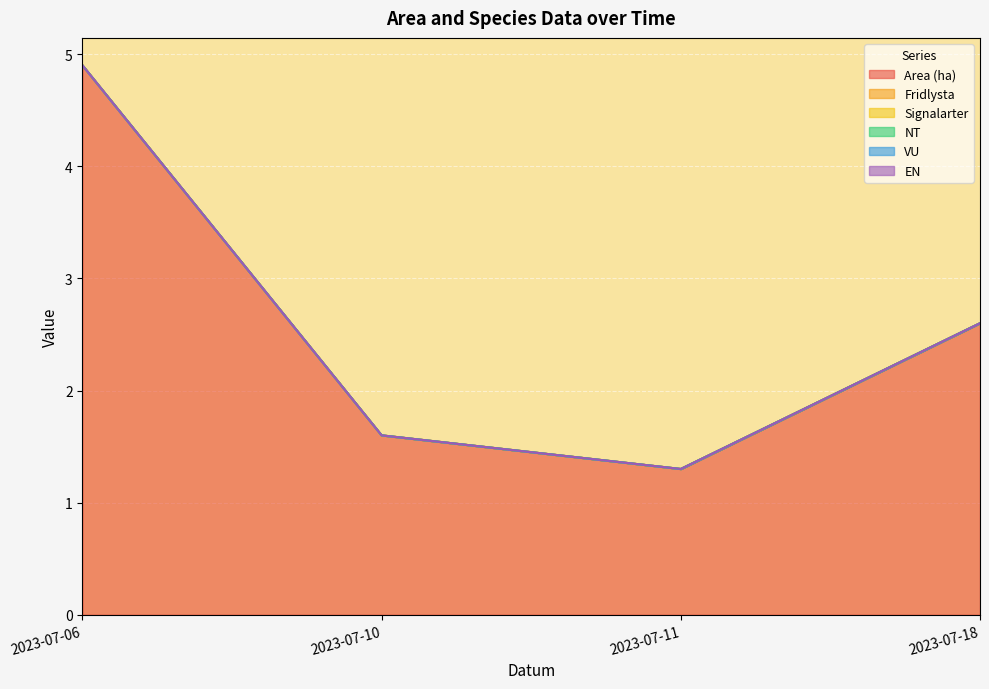

What is the spread (max minus min) of values at 2023-07-10?

1.6